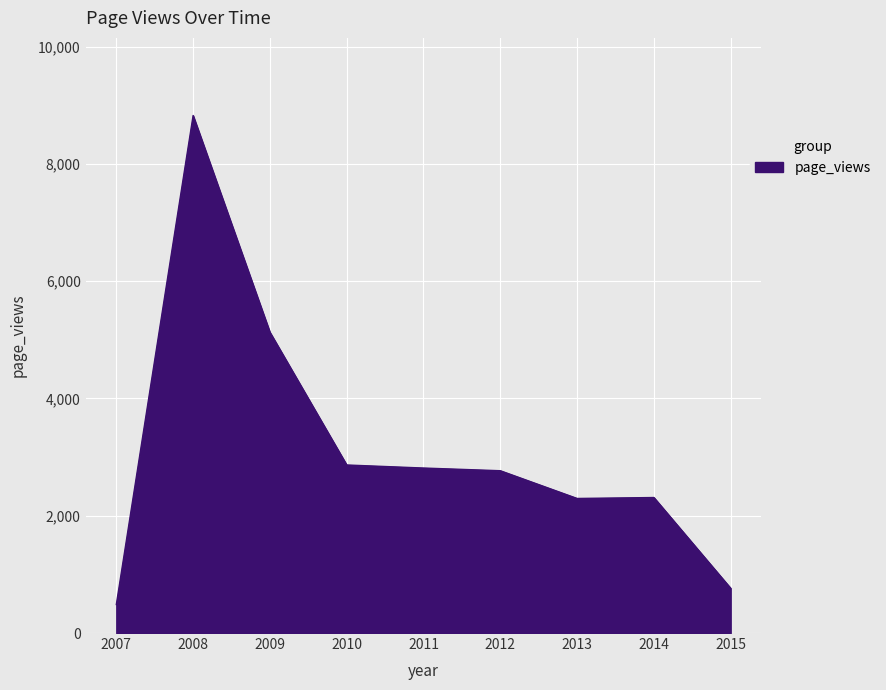

What is the smallest value displayed?

486